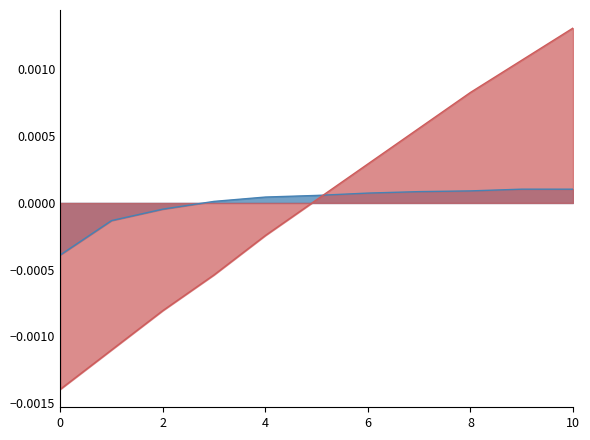

Rank the series by their average value, from lowest to highest.

Autonomia Projetada [h], Capacidade operacional [ha/h]